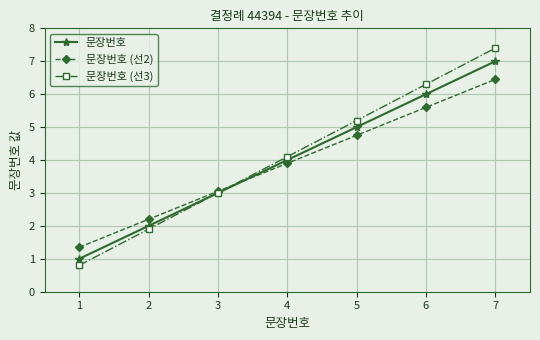

How many intersections are there between 문장번호 (선3) and 문장번호?

1